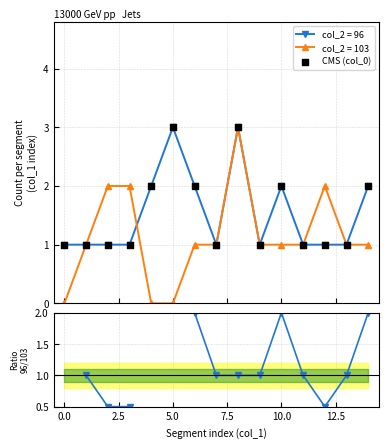

Which series reaches the maximum Y coordinate?

CMS (col_0)